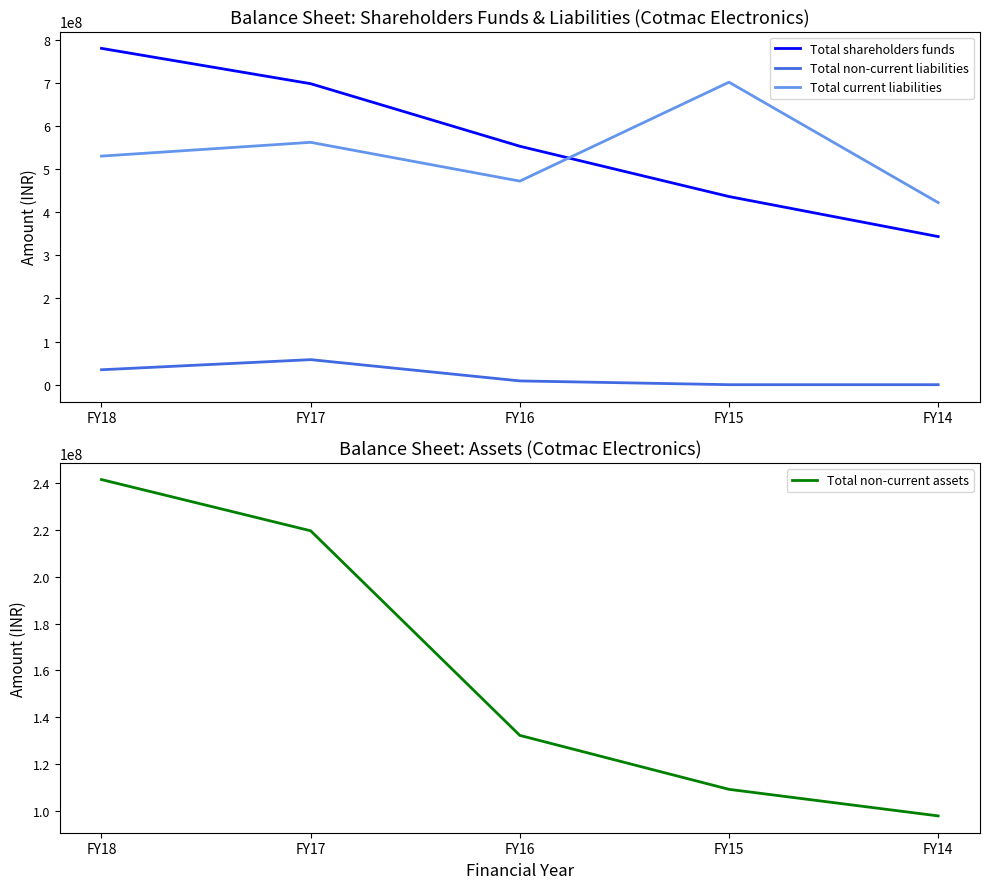

At FY15, list the series in order from smallest to largest.

Total non-current liabilities, Total non-current assets, Total shareholders funds, Total current liabilities